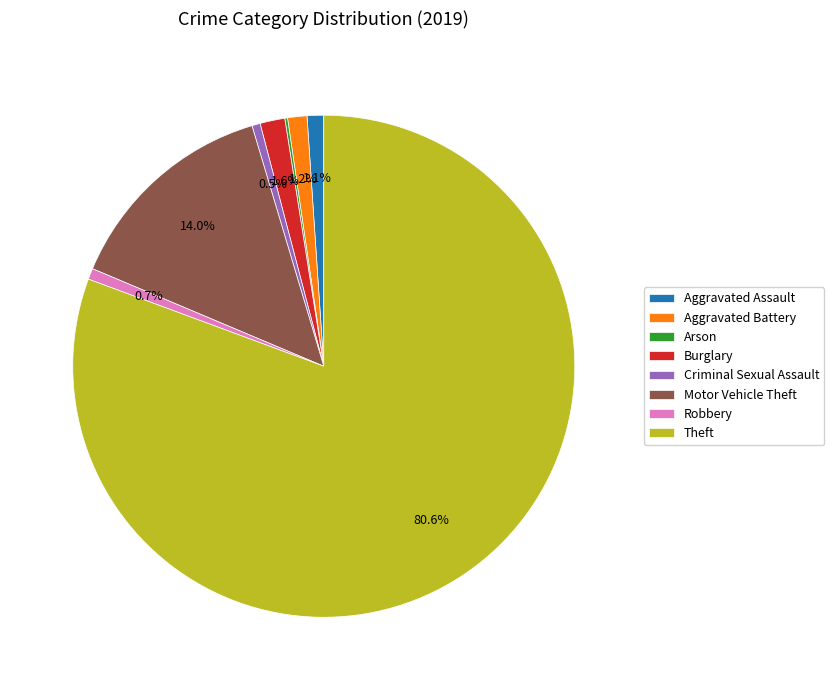

To the nearest percent, what percentage of the pie is Theft?

81%